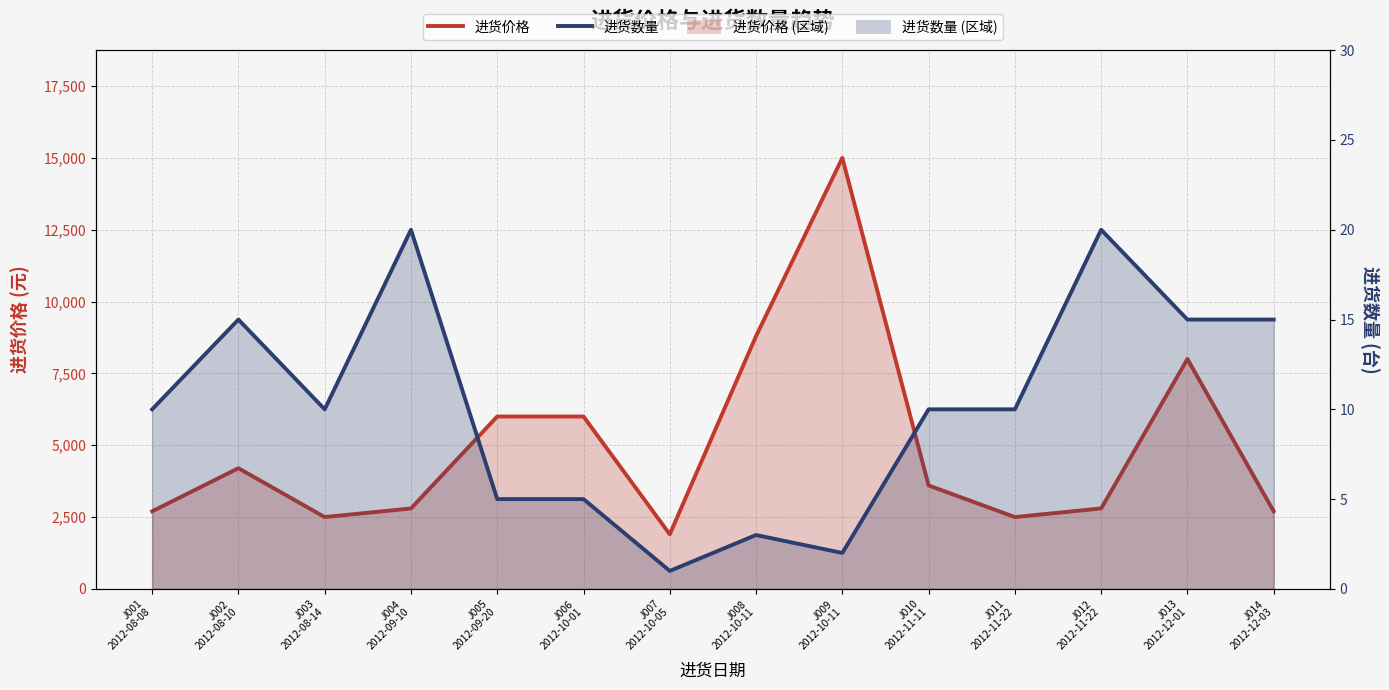

True or false: 进货数量 and 进货价格 cross at least once.

False